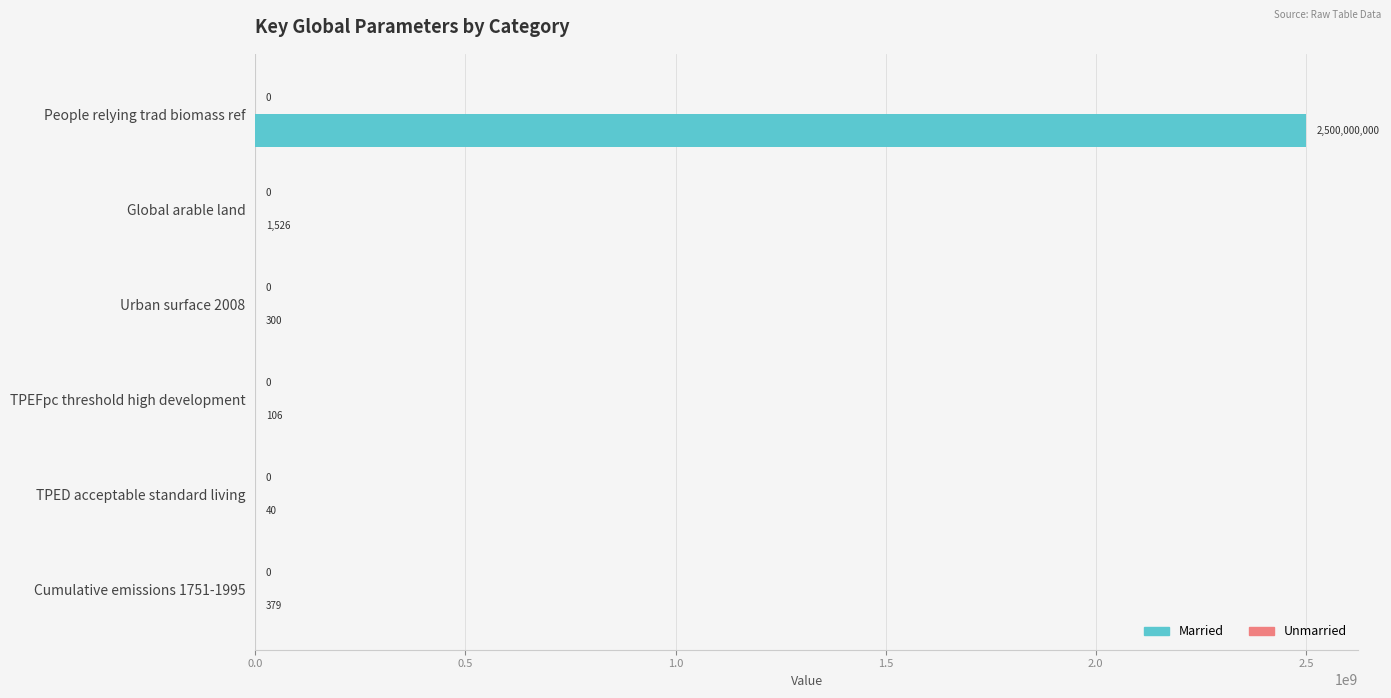

Which category has the highest value across all series?

People relying trad biomass ref